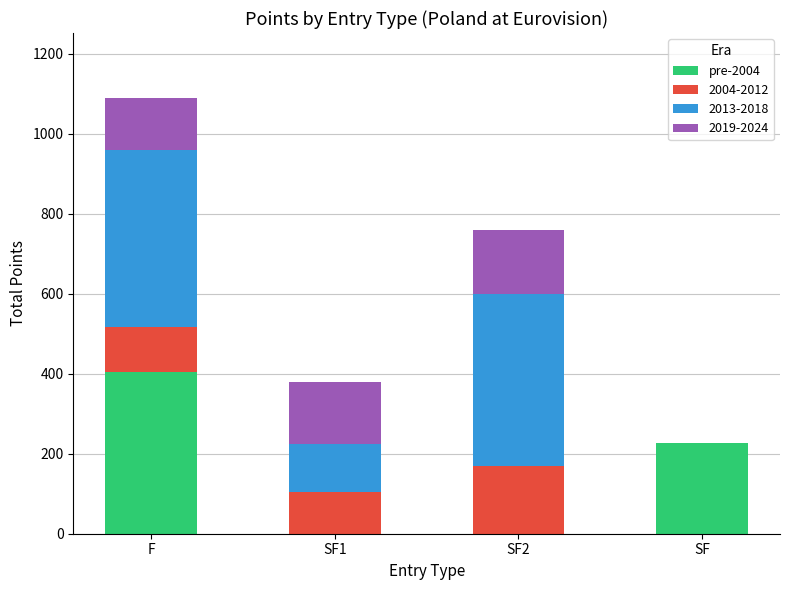

At which label does pre-2004 reach its peak?

F